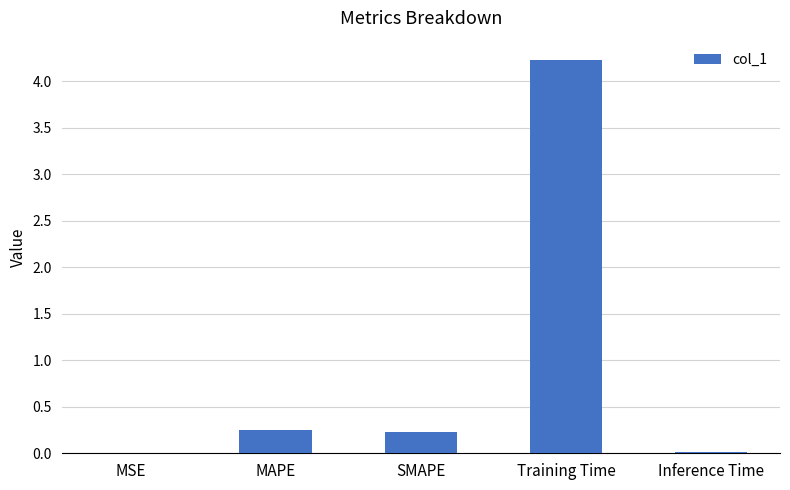

Between Inference Time and MAPE, which is larger?

MAPE